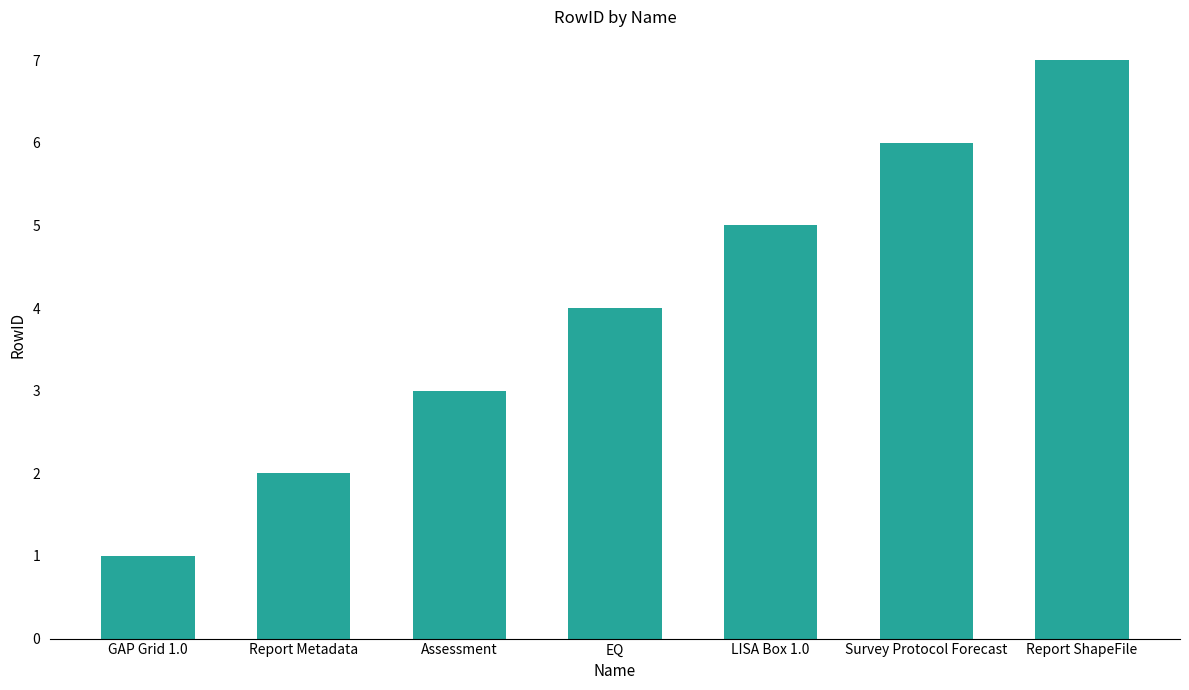

Rank the categories by value from highest to lowest.

Report ShapeFile, Survey Protocol Forecast, LISA Box 1.0, EQ, Assessment, Report Metadata, GAP Grid 1.0